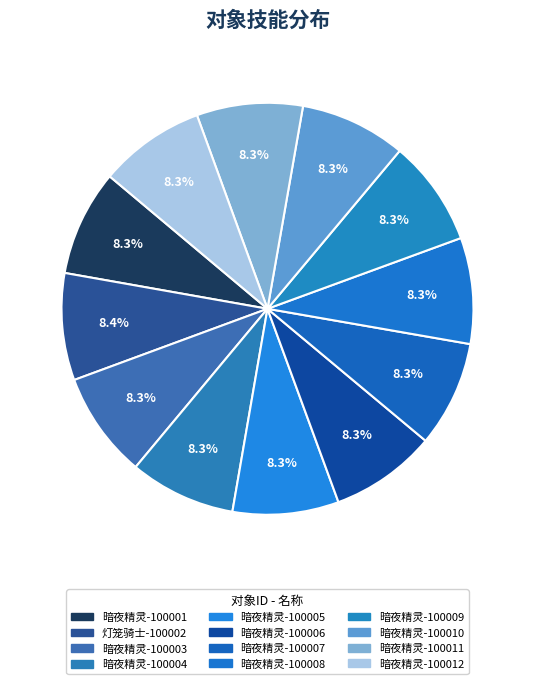

Rank the categories by value from highest to lowest.

100002, 100001, 100003, 100004, 100005, 100006, 100007, 100008, 100009, 100010, 100011, 100012